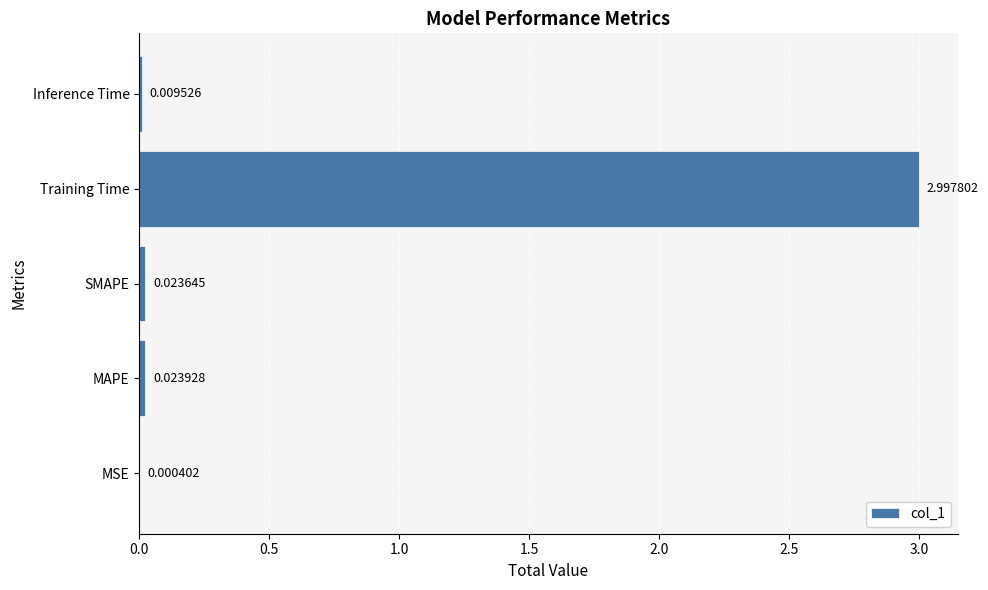

Are the bars grouped side by side (vs. stacked)?

No